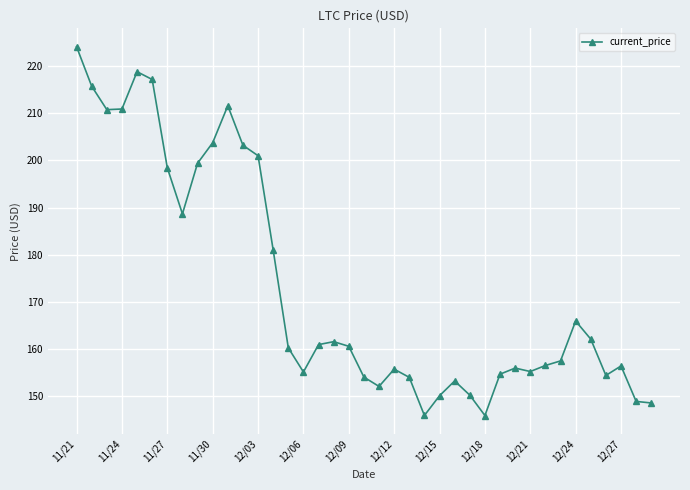

What is the difference between the maximum and minimum values?

78.2